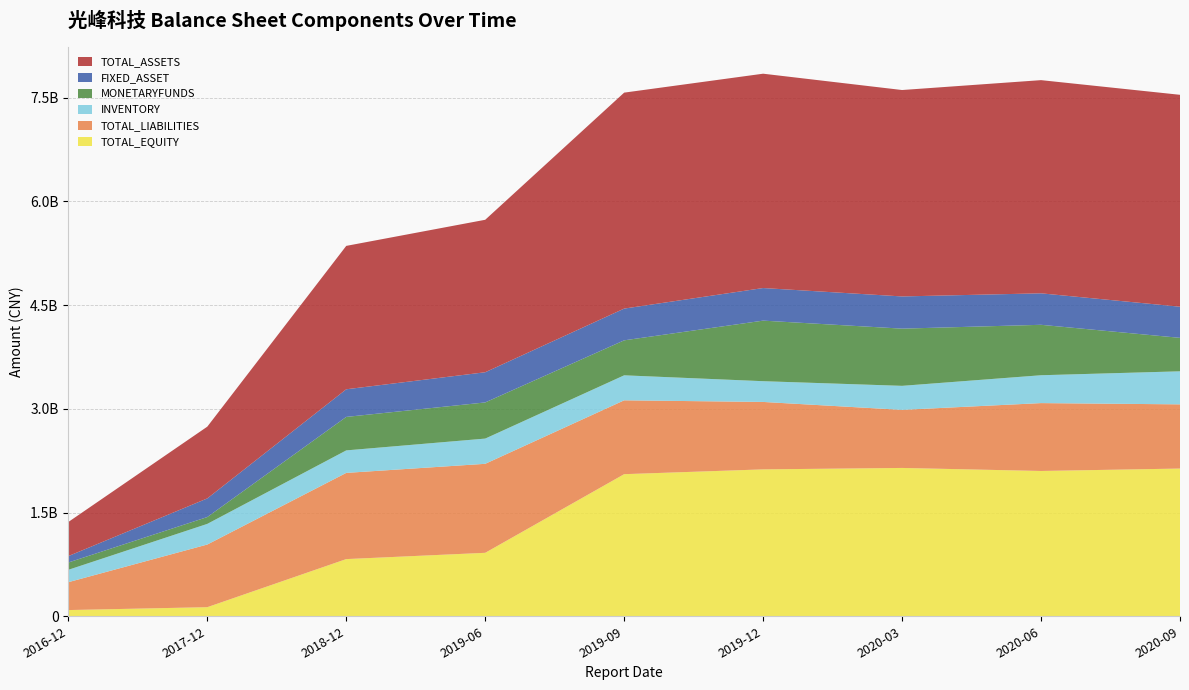

Reading left to right, transcribe all the data shown in this chart.

TOTAL_EQUITY: 89808267.0	131474152.5	826899026.7	917669916.9	2054900672.7	2124209143.8	2145001285.9	2101212740.2	2136094862.8
TOTAL_LIABILITIES: 403283966.3	906186437.5	1246572463.9	1287115337.4	1068071410.5	975298947.0	839903522.4	981564901.1	928456651.8
INVENTORY: 178717473.6	298307998.6	325302295.6	364750536.1	361467620.2	299966170.4	347382515.1	402722530.6	477741934.8
MONETARYFUNDS: 105834970.8	99073398.9	484169208.4	522897380.6	505912085.4	875858784.6	827117516.7	729447665.4	483912743.8
FIXED_ASSET: 92642803.4	269232552.7	399651937.1	436392189.9	458977223.6	471204340.9	465654761.5	455164004.1	450146136.1
TOTAL_ASSETS: 493092233.3	1037660590.0	2073471490.6	2204785254.2	3122972083.2	3099508090.8	2984904808.3	3082777641.2	3064551514.7